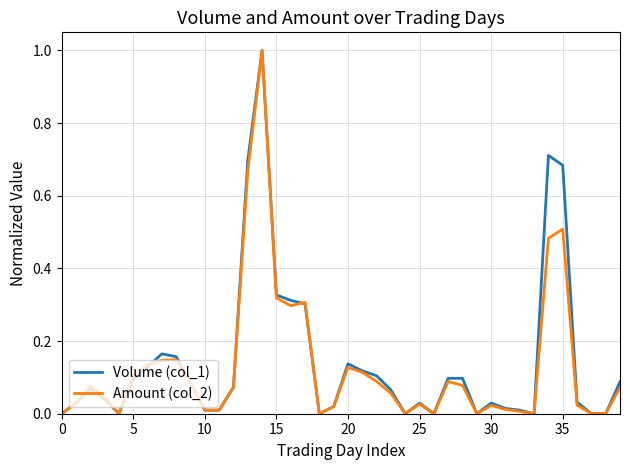

How many interior local valleys does the Amount (col_2) series have?

8